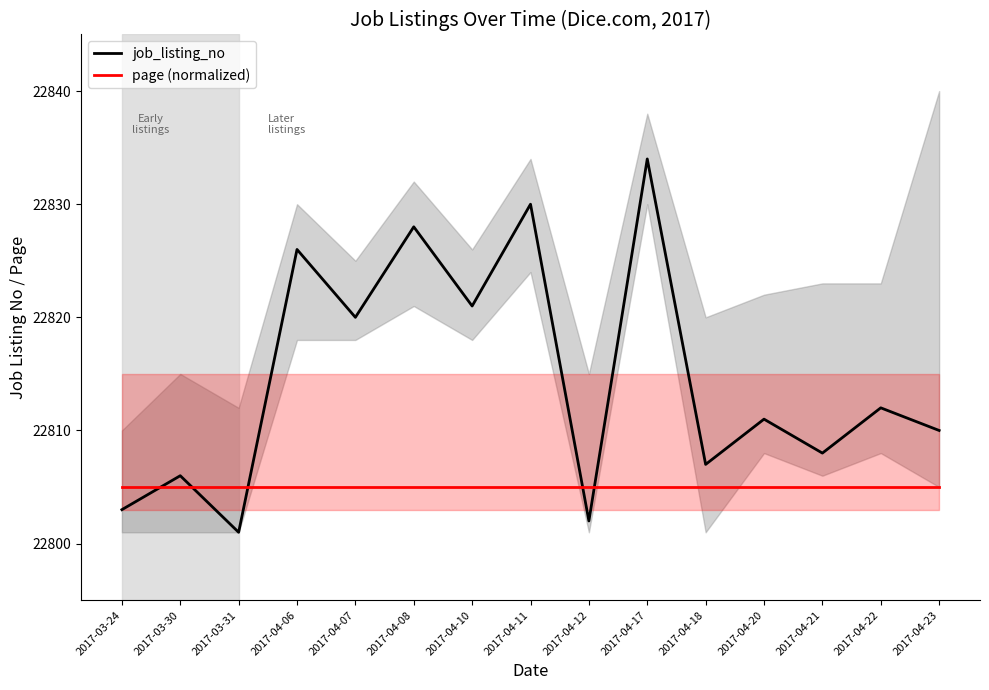

What is the minimum value for page (normalized)?

22805